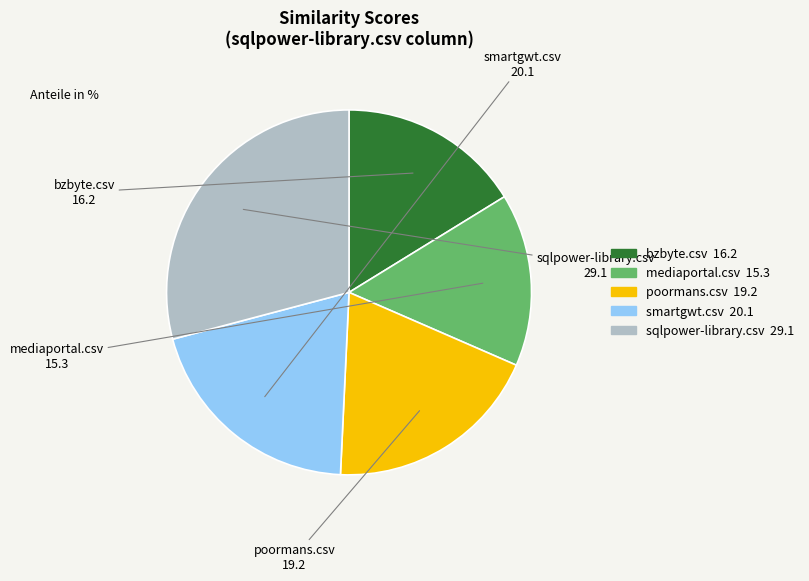

Is there a majority slice in this chart?

No